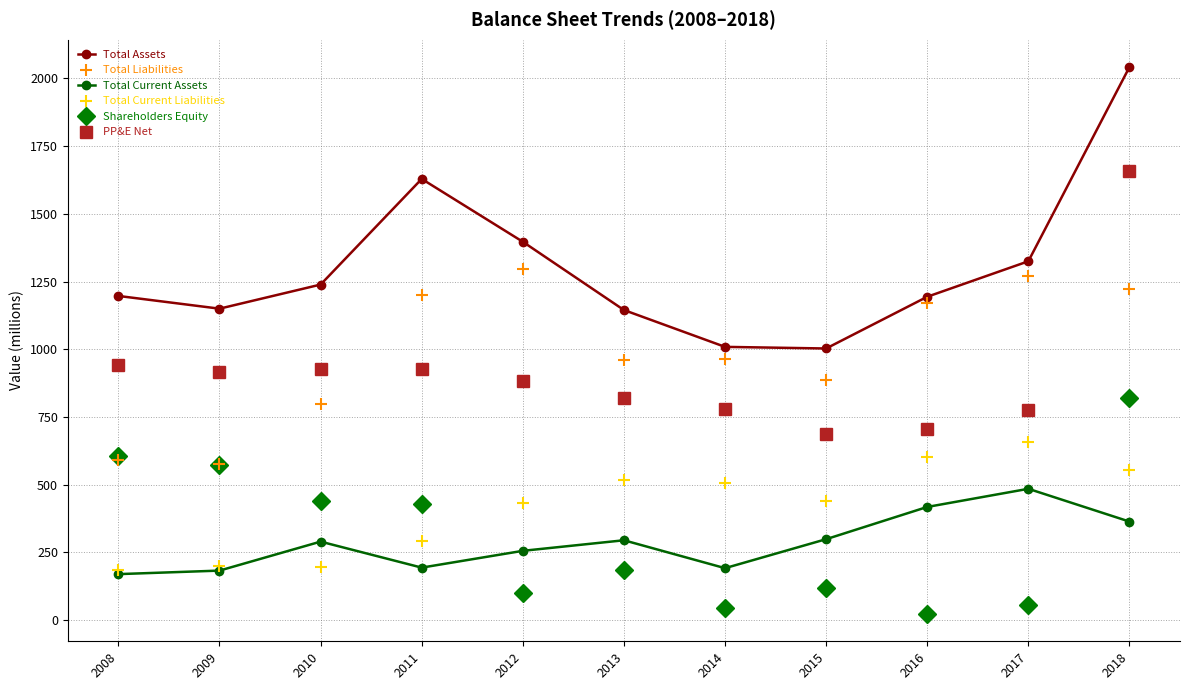

At how many categories does at least one series exceed 1378?

3